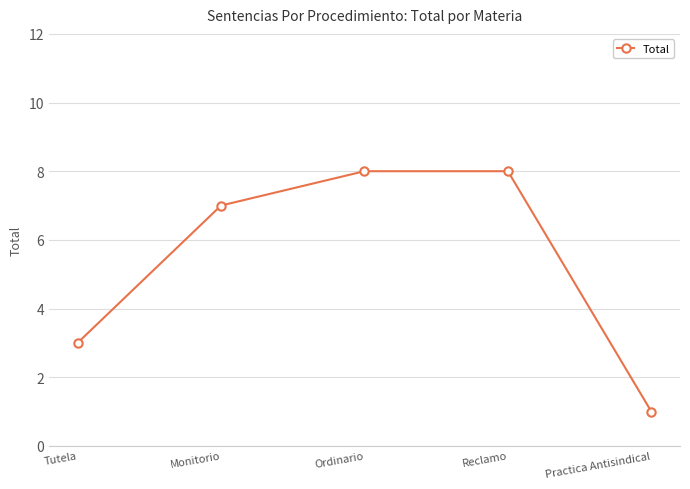

Where is the data nearest to the value 4?

Tutela